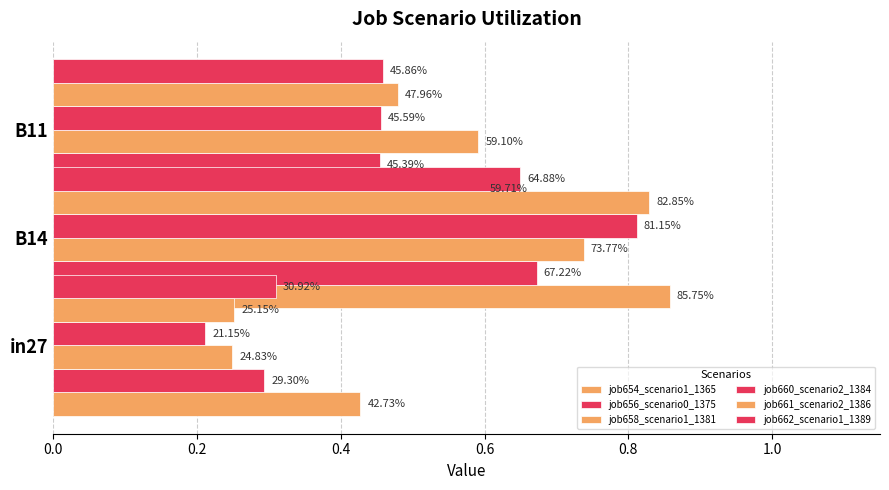

Between 0.2 and 0.4, which series saw the biggest shift?

job660_scenario2_1384